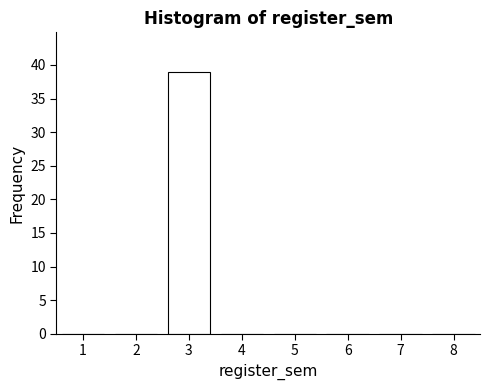

Reading left to right, list all the values displayed in this chart.

1=0	2=0	3=39	4=0	5=0	6=0	7=0	8=0